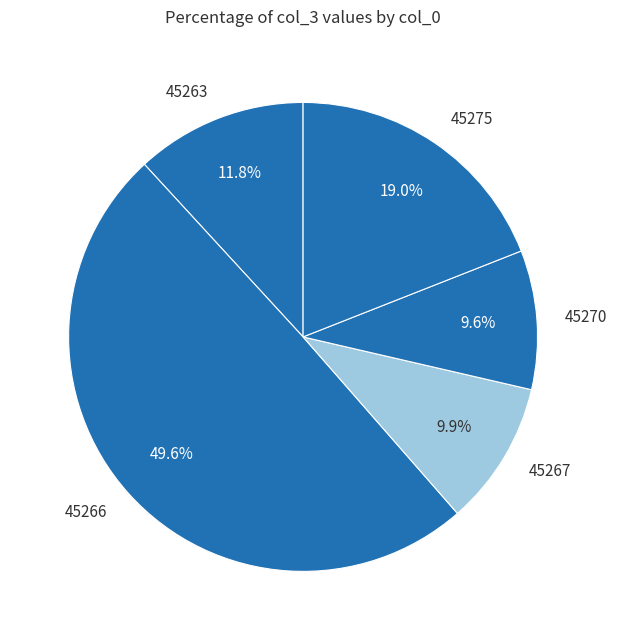

Which category has the biggest portion of the pie?

45266